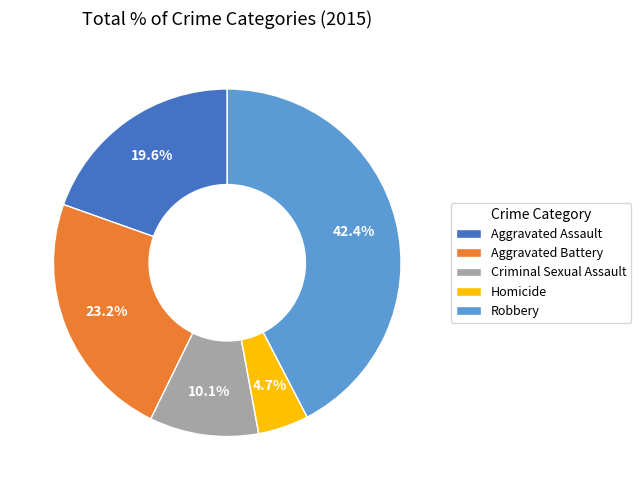

To the nearest percent, what is the combined percentage of Criminal Sexual Assault and Aggravated Assault?

30%